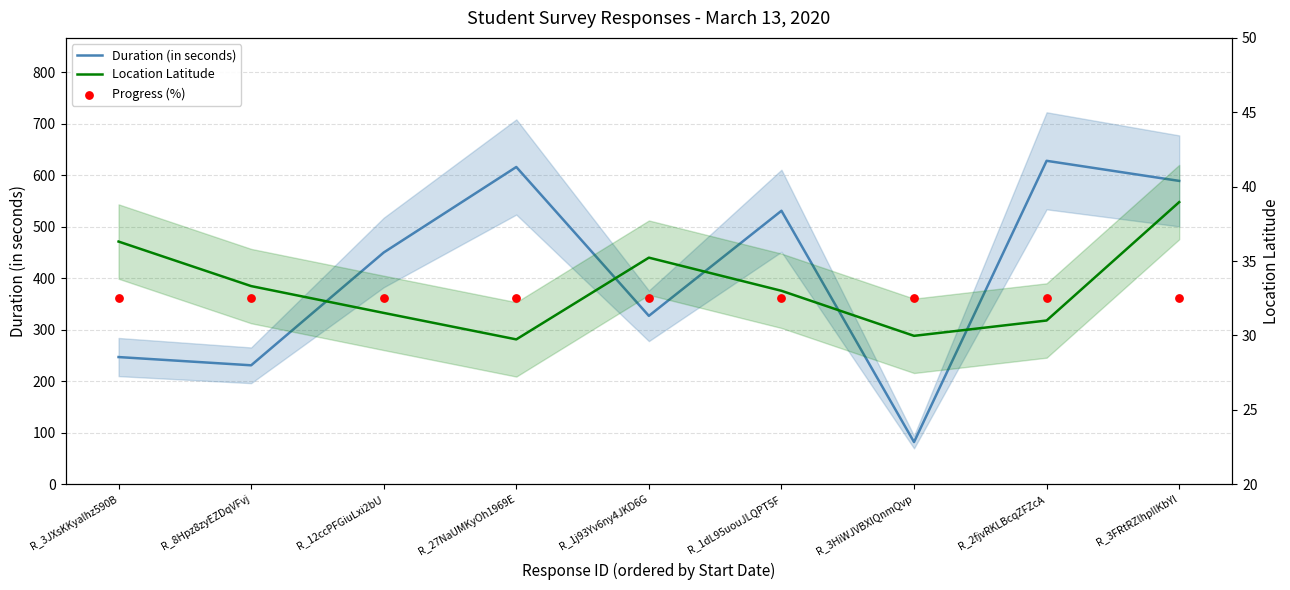

Which series contains the highest Y value?

Duration (in seconds)